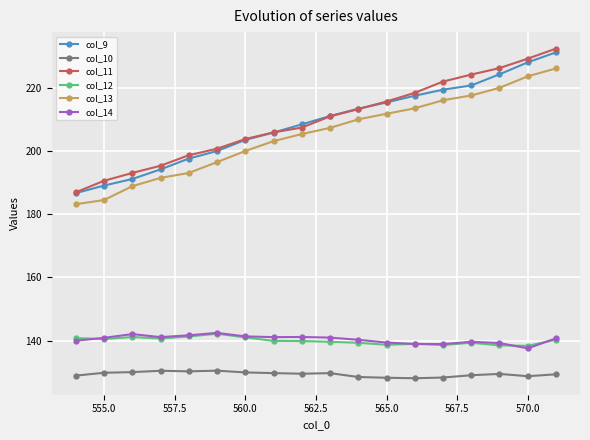

True or false: col_12 has more than 1 points higher than both neighbors.

True